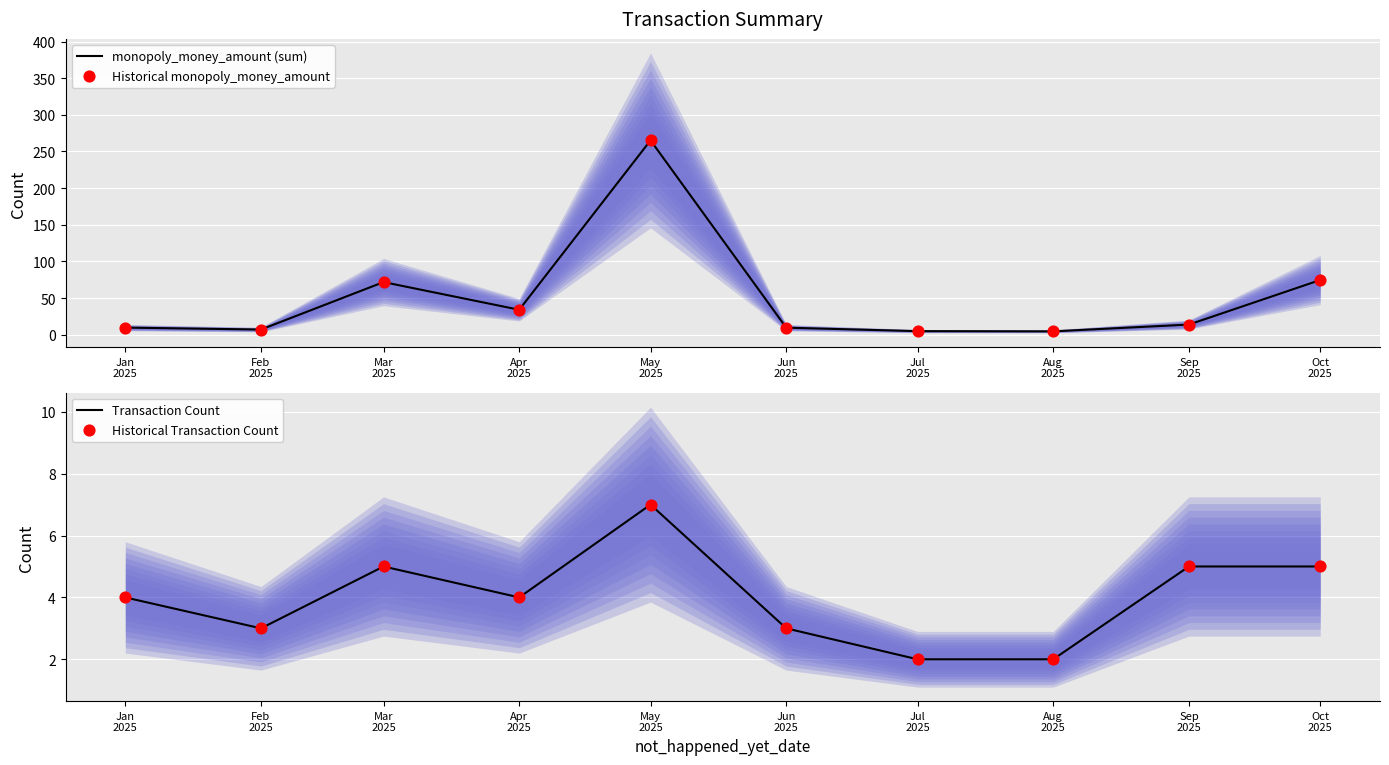

What are all the series names shown in the legend?

monopoly_money_amount (sum), Historical monopoly_money_amount, Transaction Count, Historical Transaction Count